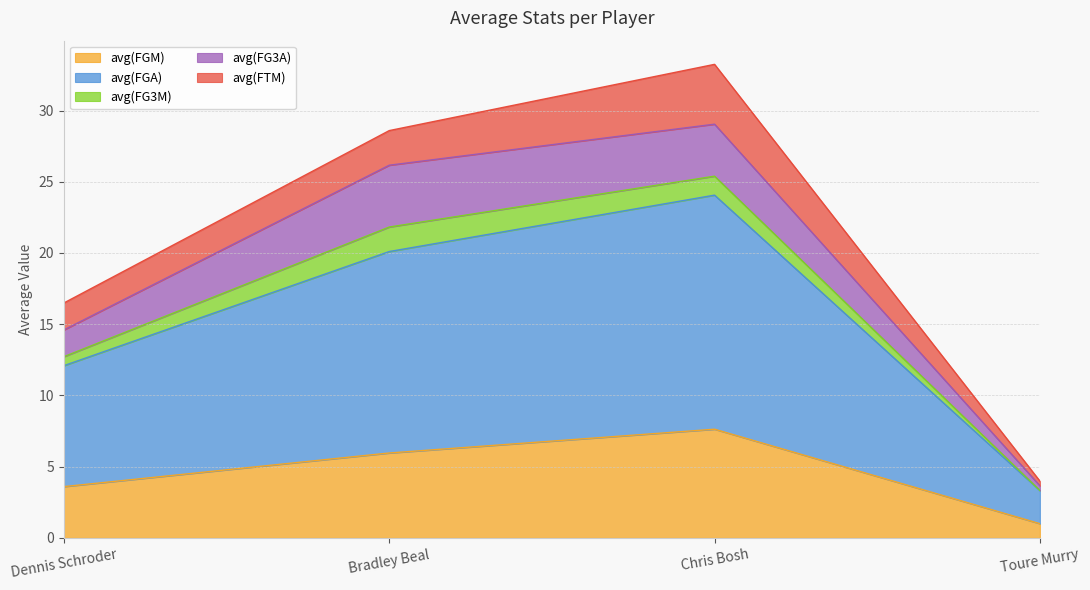

What is the spread (max minus min) of values at Chris Bosh?

15.1